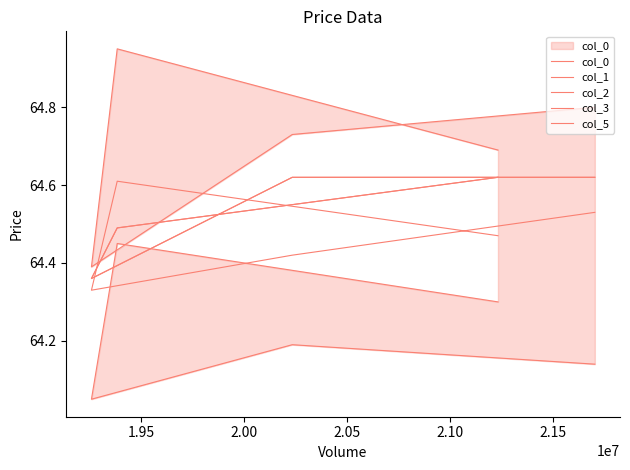

Which has a higher value, 1.95 or 2.05?

2.05